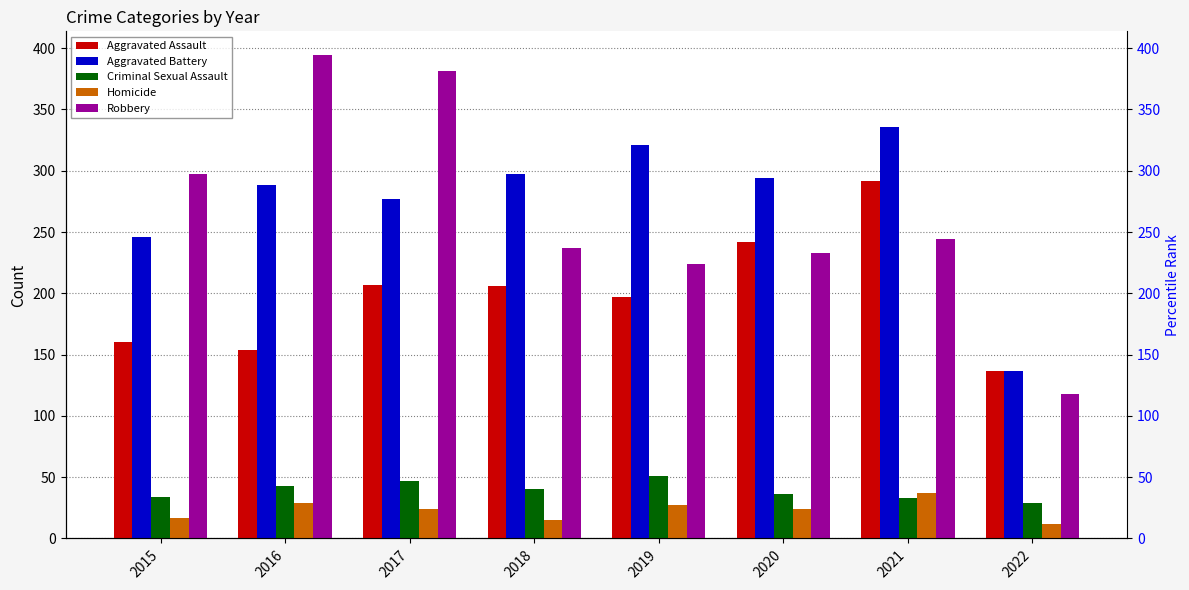

The Homicide series shows 12 at 2022. True or false?

True